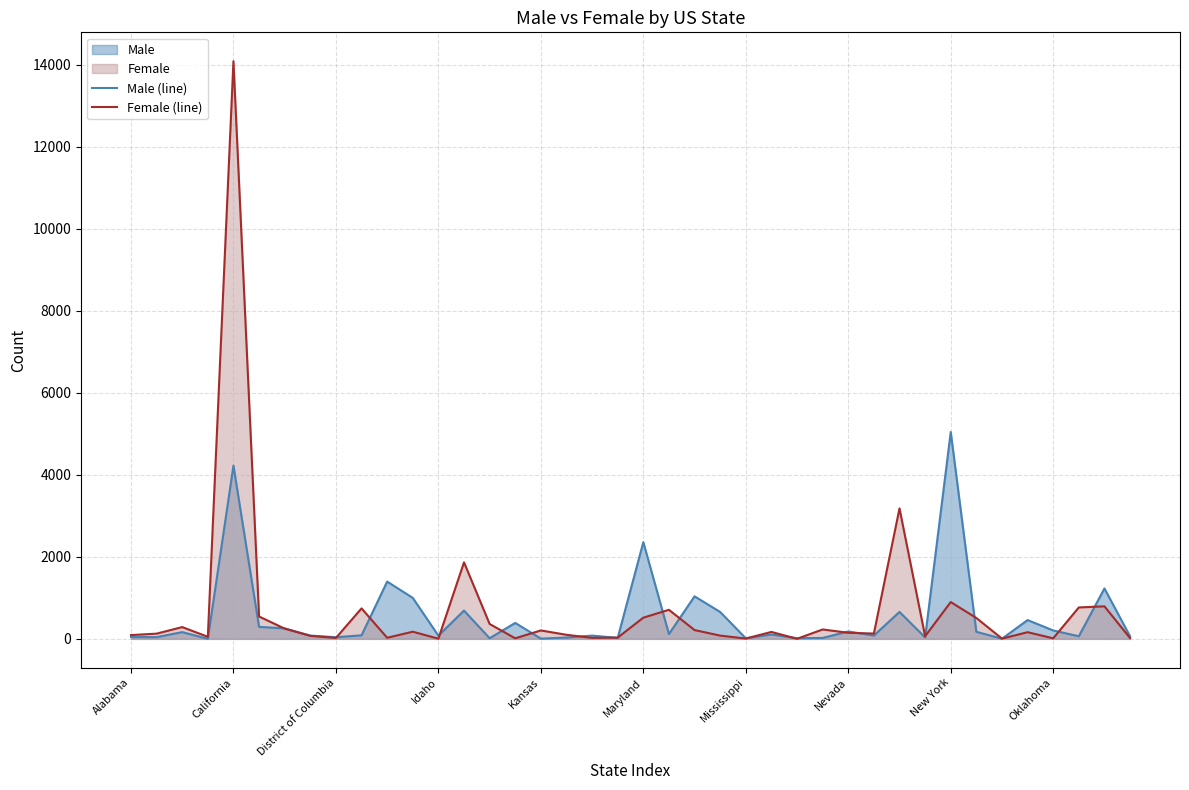

Which series has the widest spread of values?

Female (line)